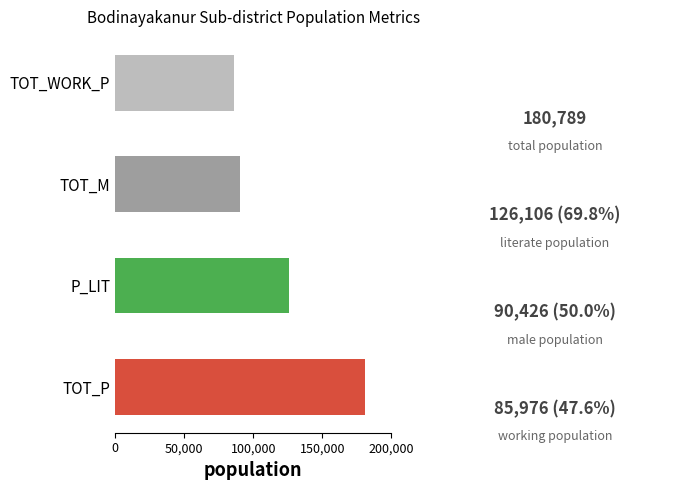

List the labels in order of value, largest first.

TOT_P, P_LIT, TOT_M, TOT_WORK_P